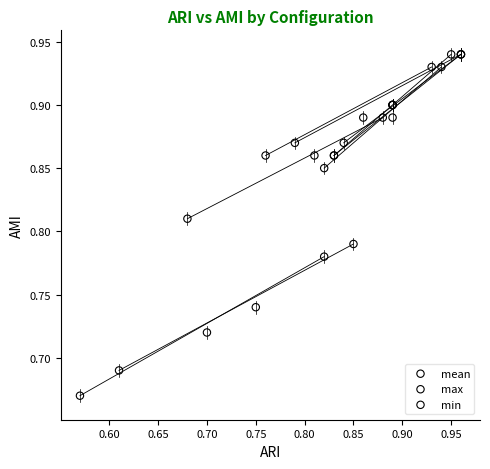

Which series reaches the maximum Y coordinate?

max